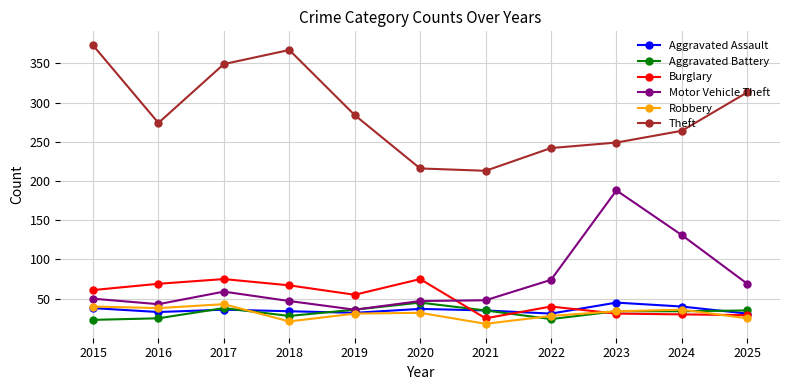

The value of Robbery at 2016 is 38. True or false?

True